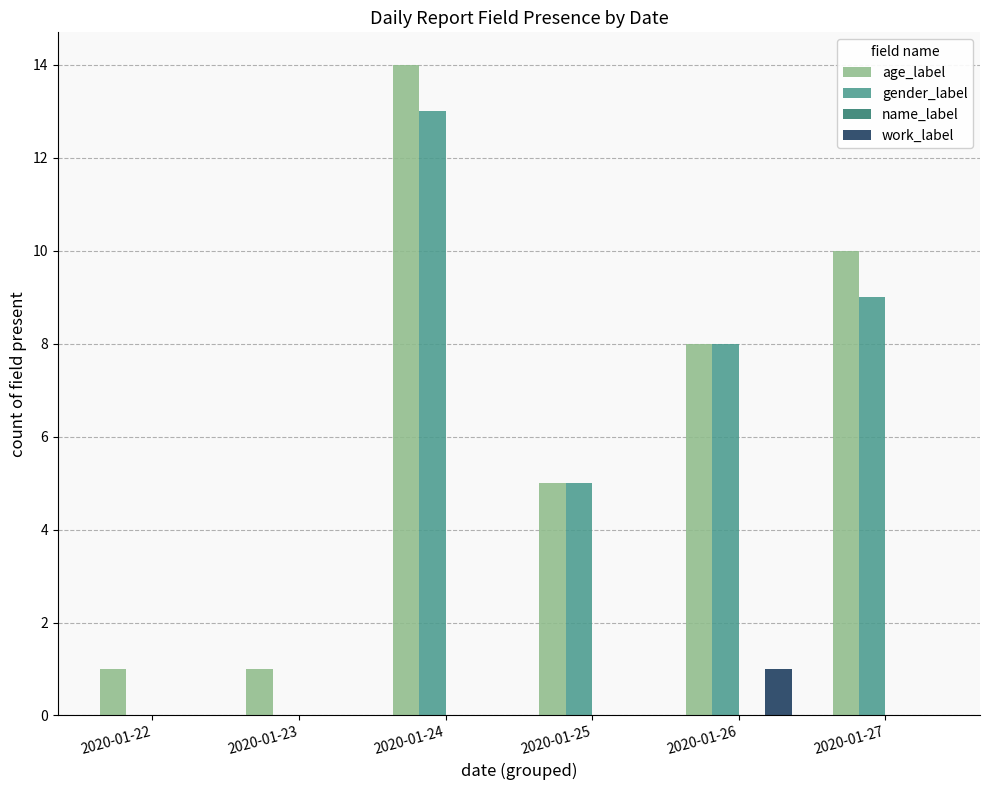

Which series has the largest total across all categories?

age_label